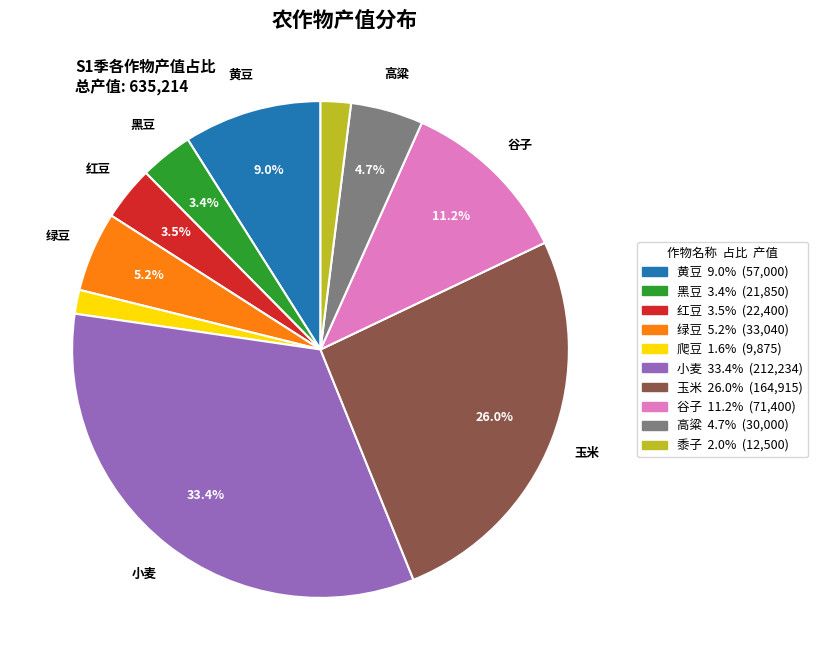

Count the number of slices in the pie.

10